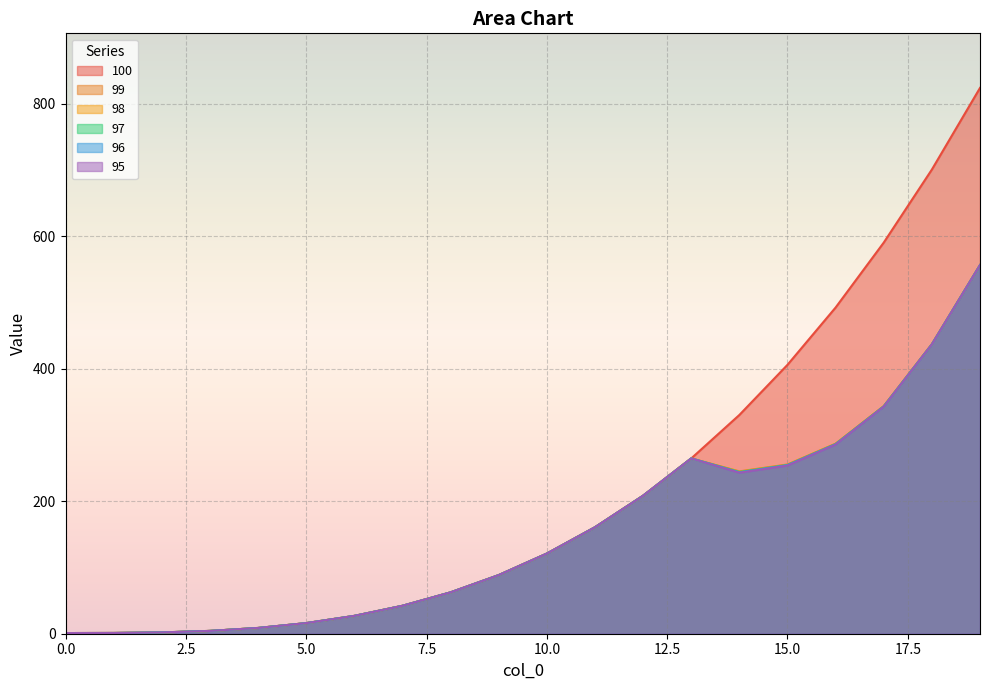

At which category does 95 reach its first local valley?

14